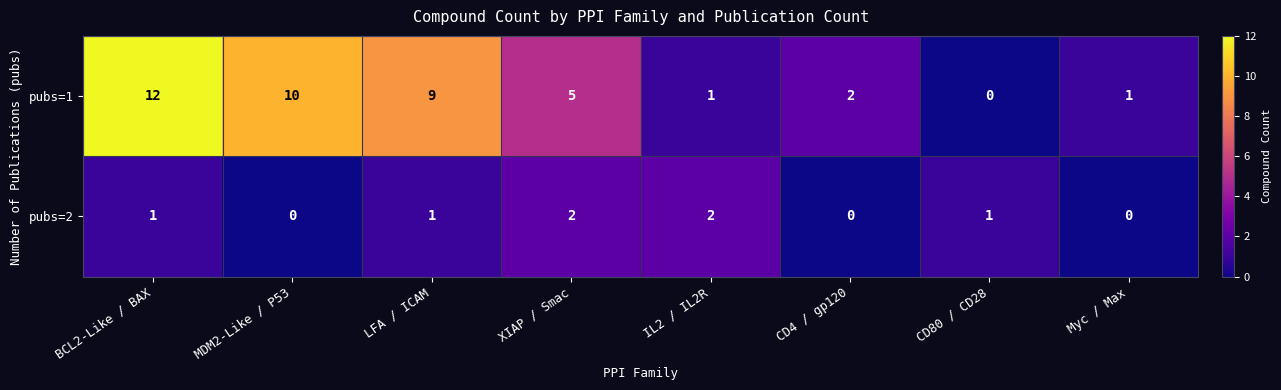

What is the difference between the maximum and minimum values in the pubs=1 series?

12